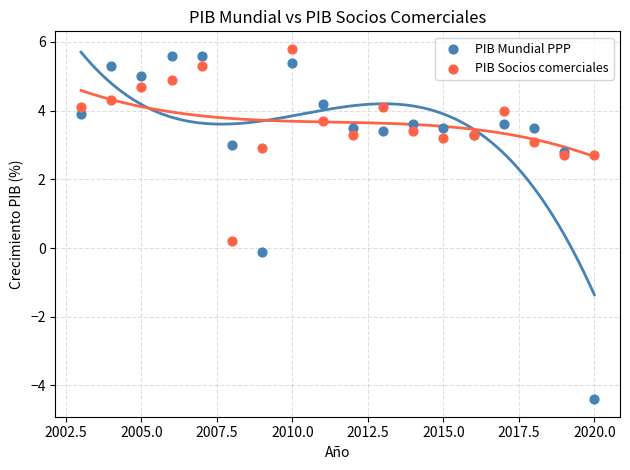

Which series contains the lowest Y value?

PIB Mundial PPP